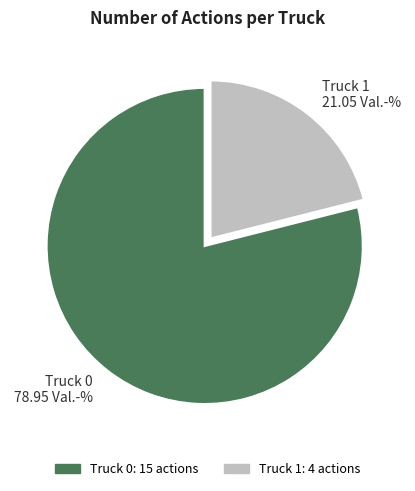

How many segments does this pie chart have?

2